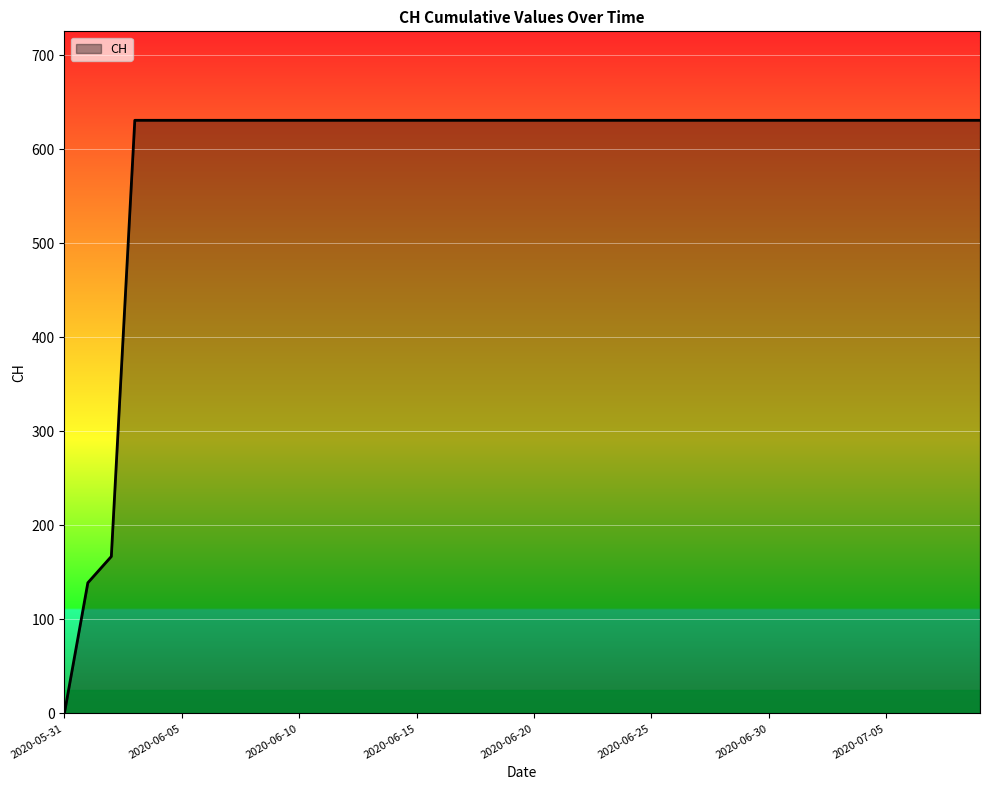

Rank the categories by value from lowest to highest.

2020-05-31, 2020-06-01, 2020-06-02, 2020-06-03, 2020-06-04, 2020-06-05, 2020-06-06, 2020-06-07, 2020-06-08, 2020-06-09, 2020-06-10, 2020-06-11, 2020-06-12, 2020-06-13, 2020-06-14, 2020-06-15, 2020-06-16, 2020-06-17, 2020-06-18, 2020-06-19, 2020-06-20, 2020-06-21, 2020-06-22, 2020-06-23, 2020-06-24, 2020-06-25, 2020-06-26, 2020-06-27, 2020-06-28, 2020-06-29, 2020-06-30, 2020-07-01, 2020-07-02, 2020-07-03, 2020-07-04, 2020-07-05, 2020-07-06, 2020-07-07, 2020-07-08, 2020-07-09